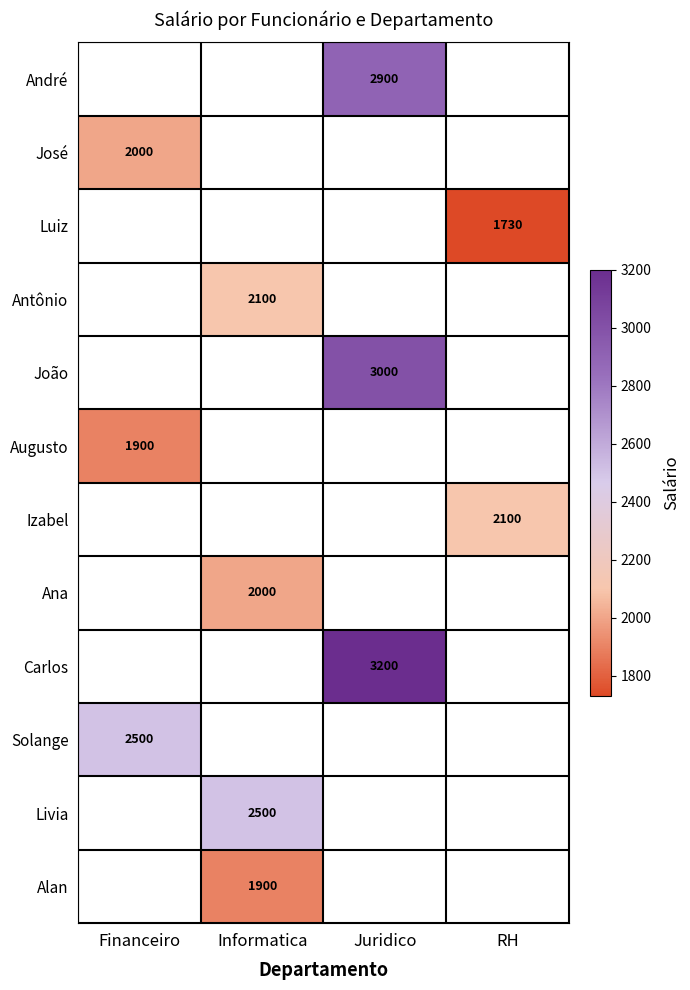

Is it true that Augusto equals 2665 at Financeiro?

False